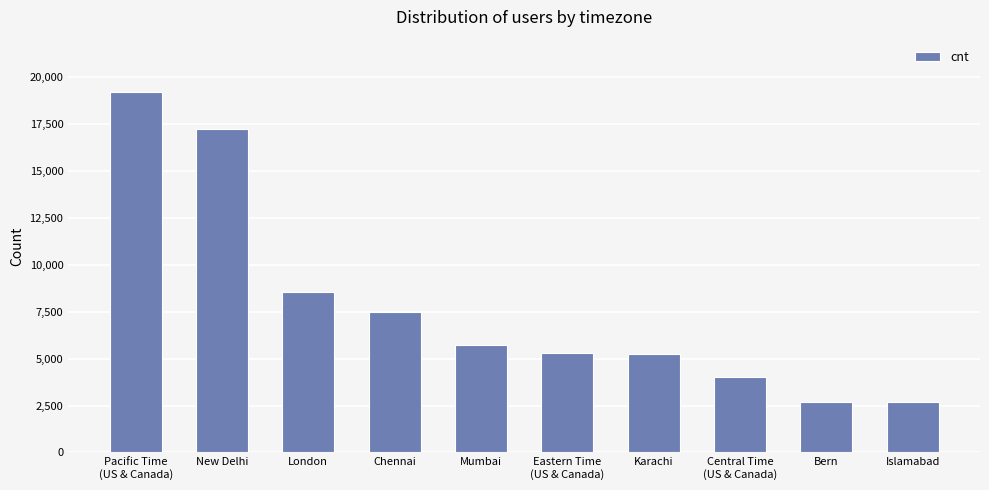

What is the sum of the values at New Delhi and Chennai?

24728